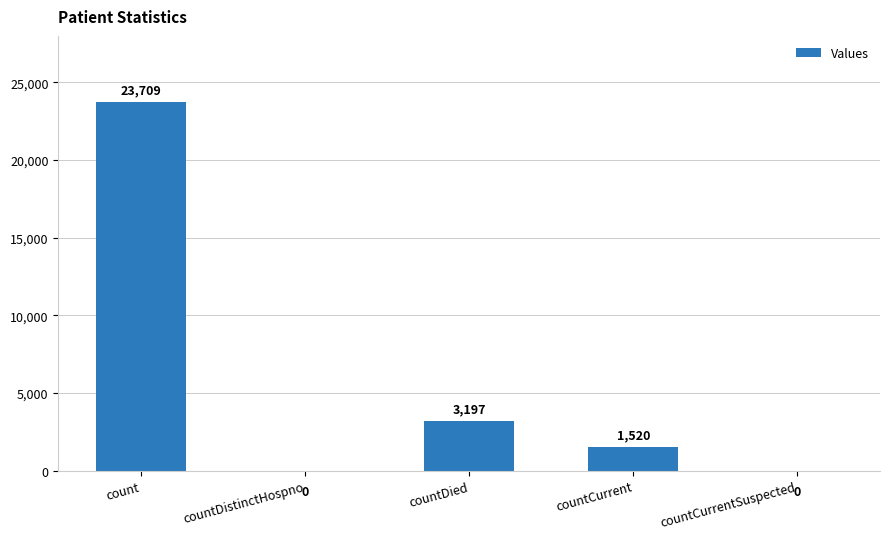

Between countCurrent and countDistinctHospno, which is larger?

countCurrent